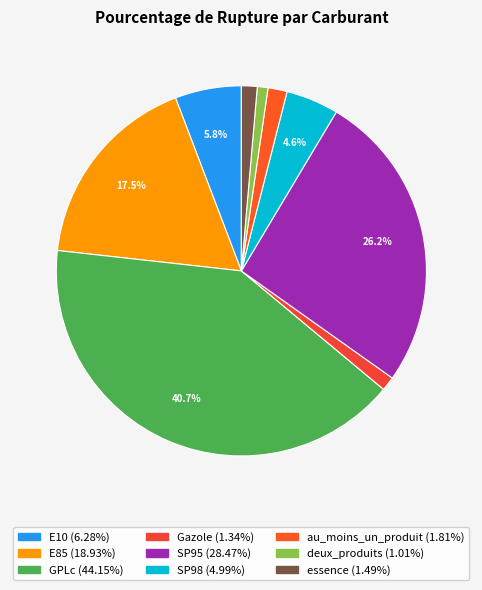

How many slices are in this pie chart?

9